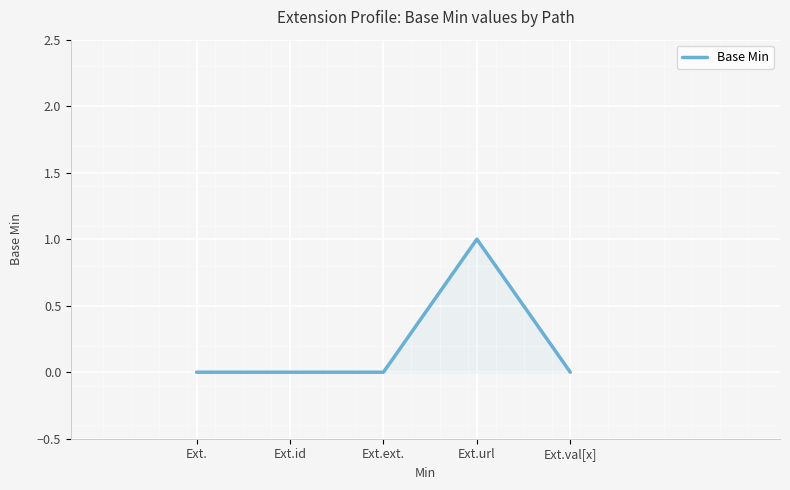

How many distinct data groups are displayed?

1